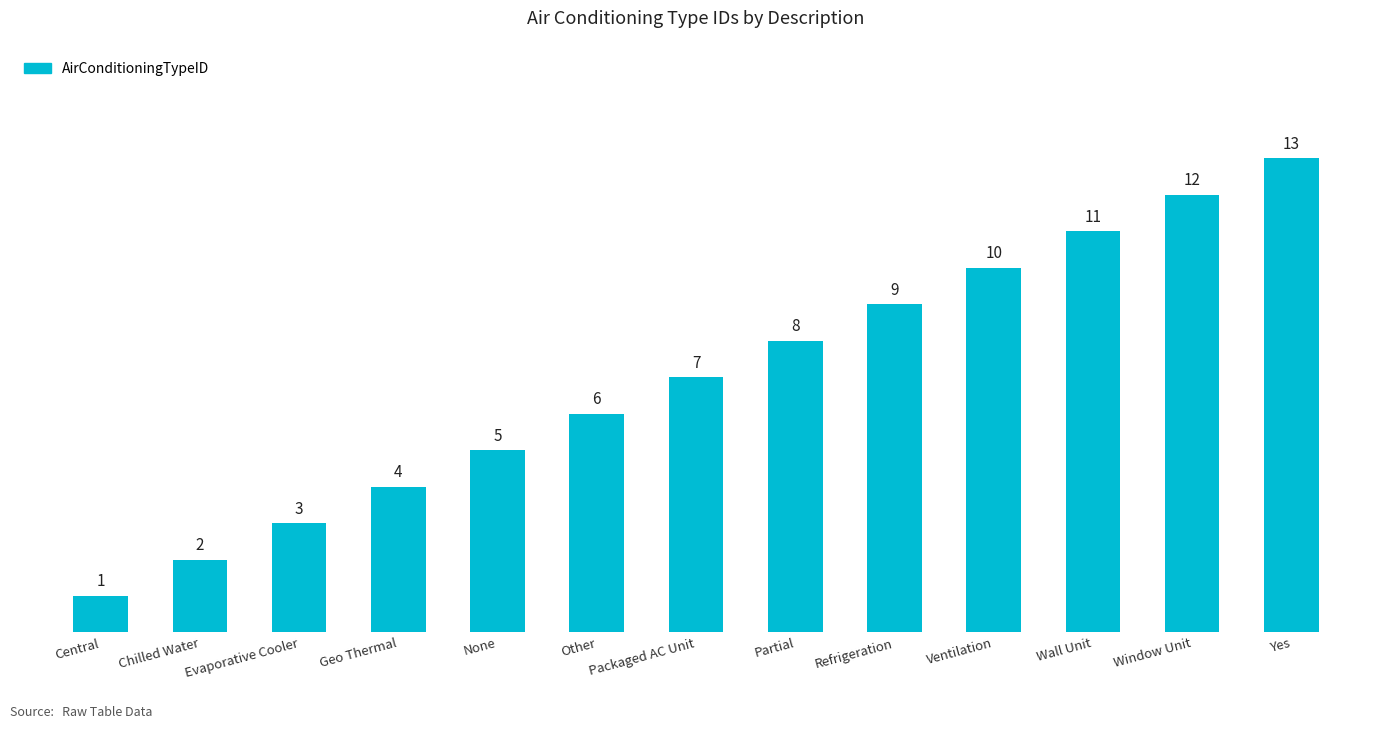

What value does the data have at Packaged AC Unit, to the nearest 10?

10